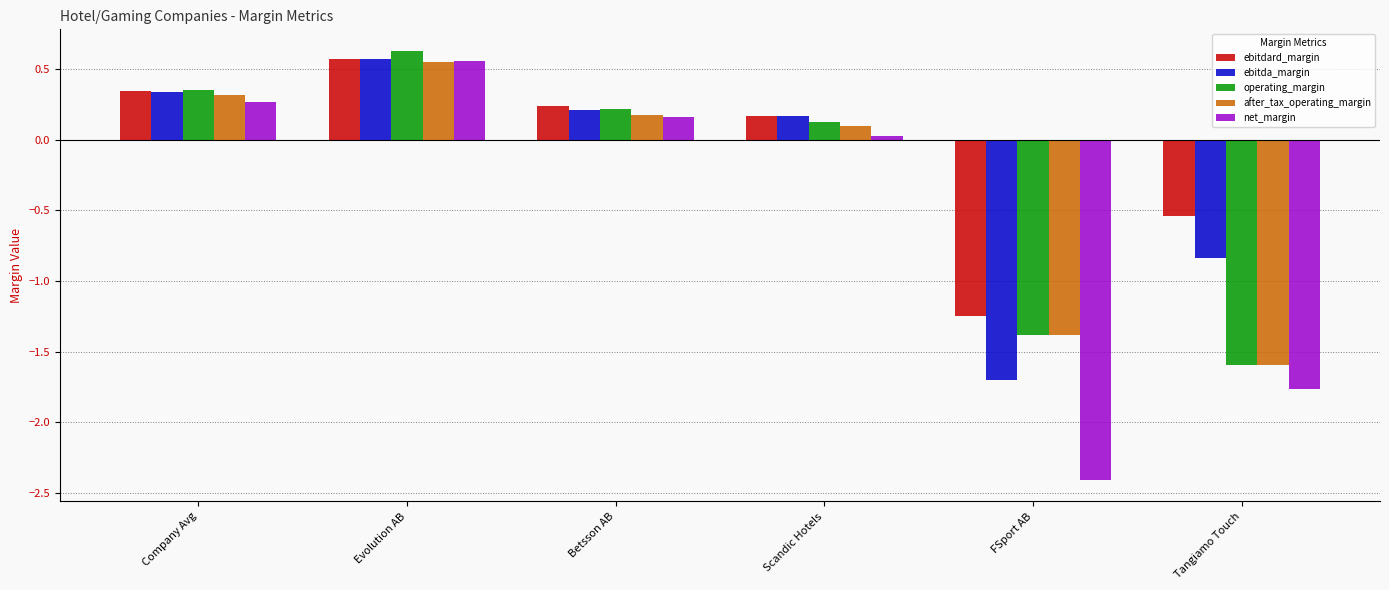

Read the net_margin value at FSport AB.

-2.4